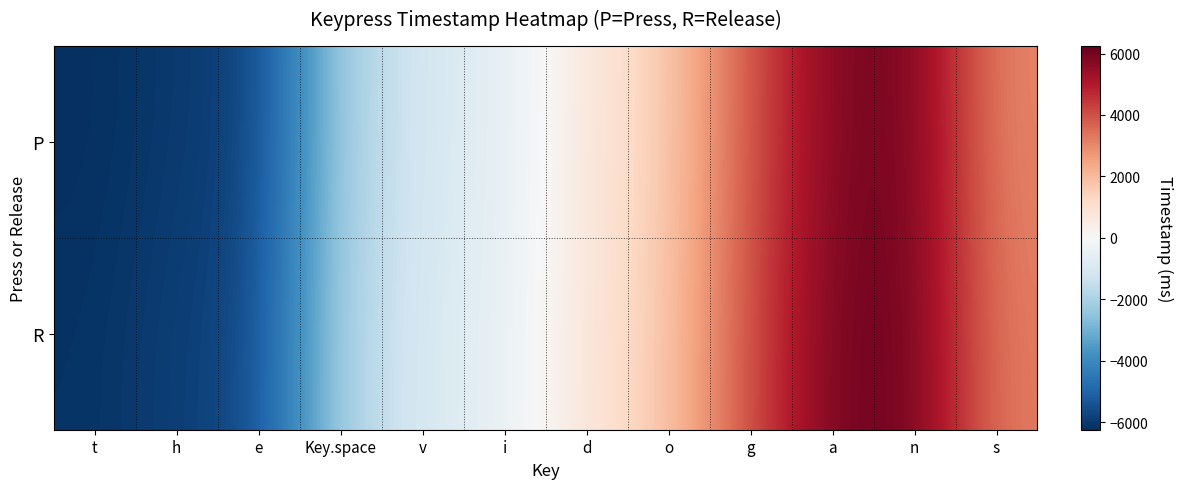

At which category is the sum across all series the highest?

n